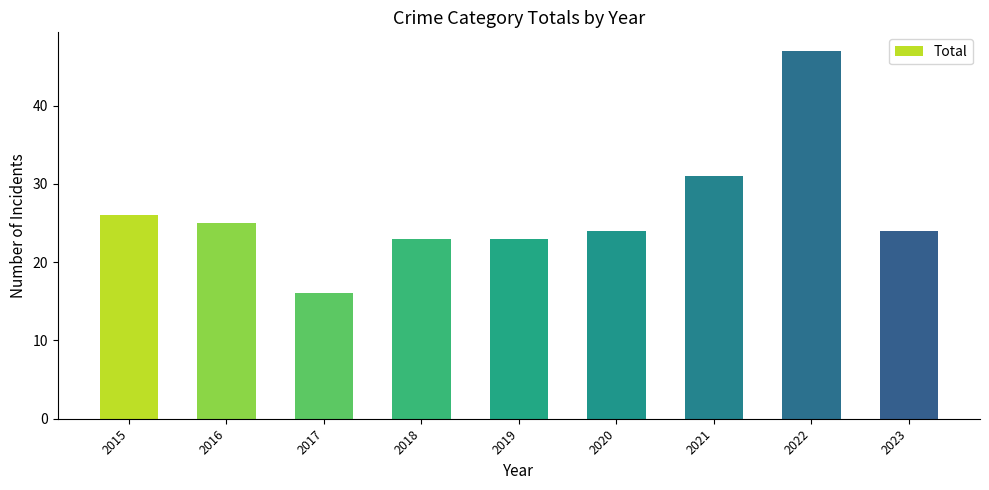

Which label corresponds to the largest value in the chart?

2022